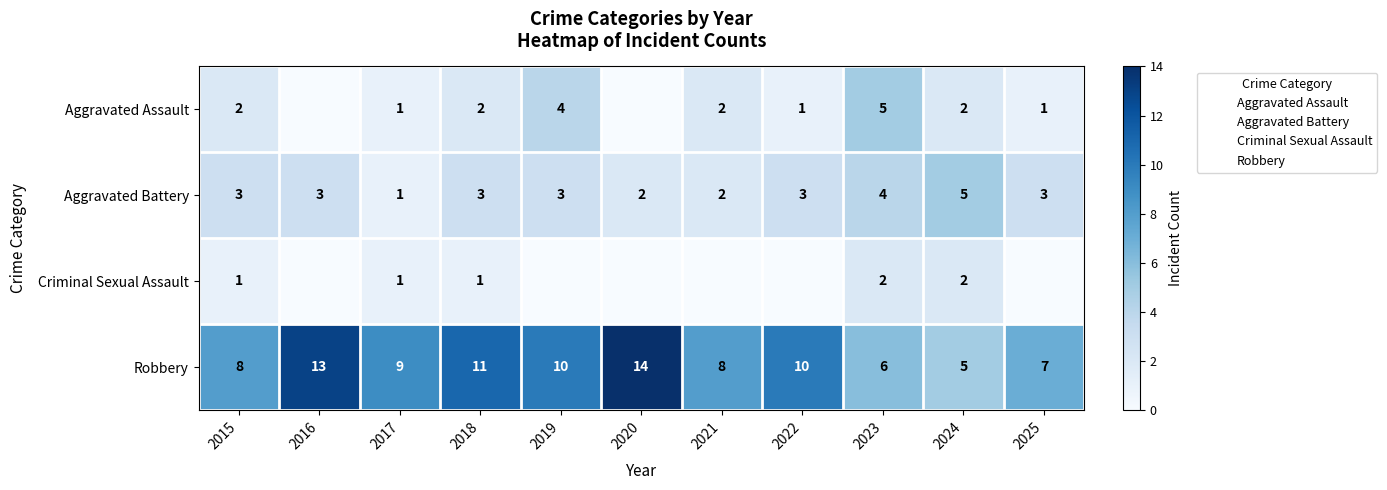

Rank the series at 2018 from lowest to highest value.

Criminal Sexual Assault, Aggravated Assault, Aggravated Battery, Robbery